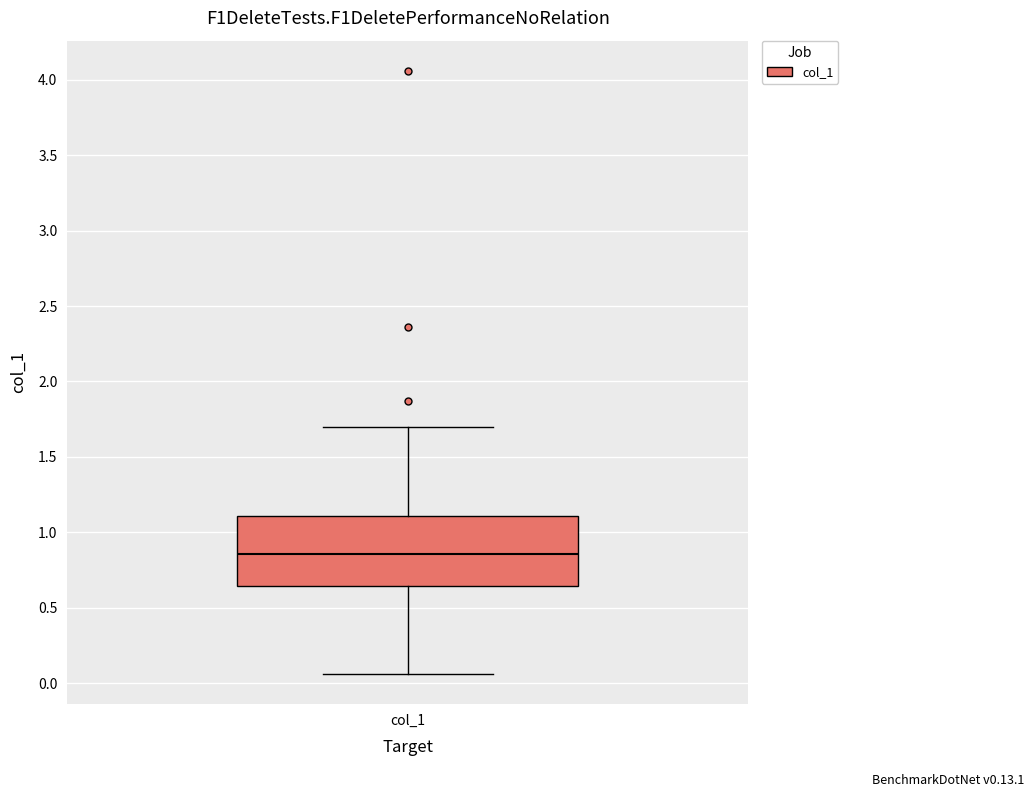

Where is the lower edge of the box for col_1 on the y-axis? The values are not printed on the chart, so give them approximately, as read against the axis.

0.65